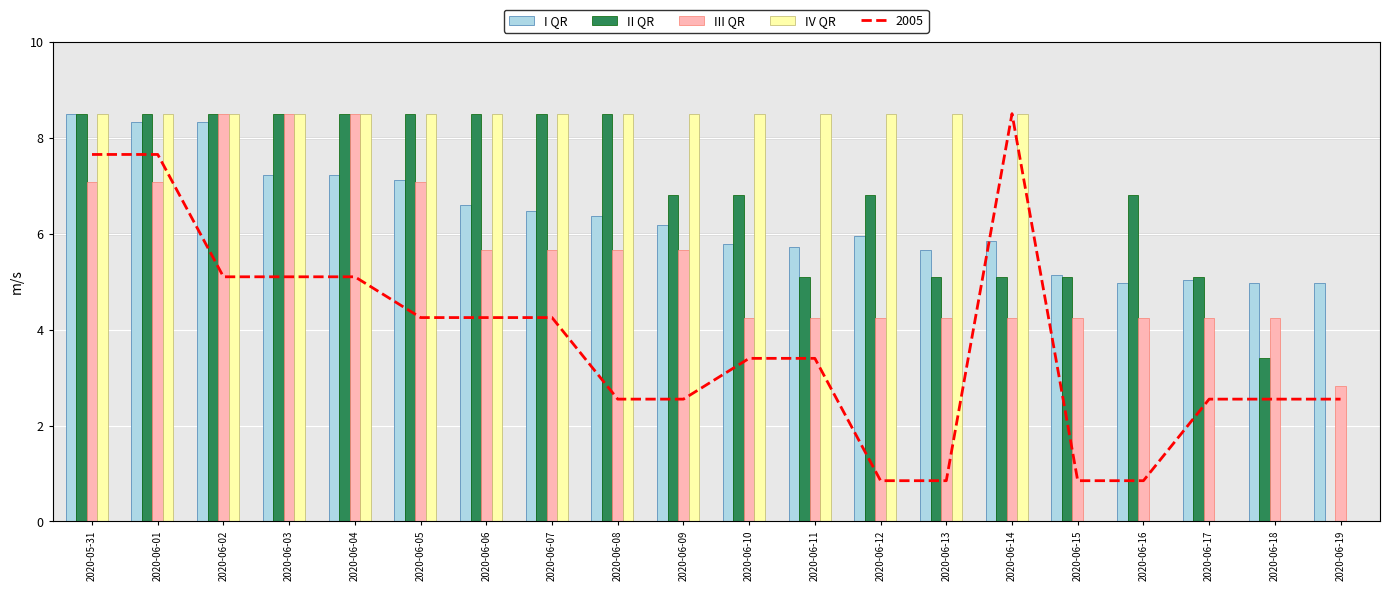

Where does the II QR series first go above 6?

2020-05-31